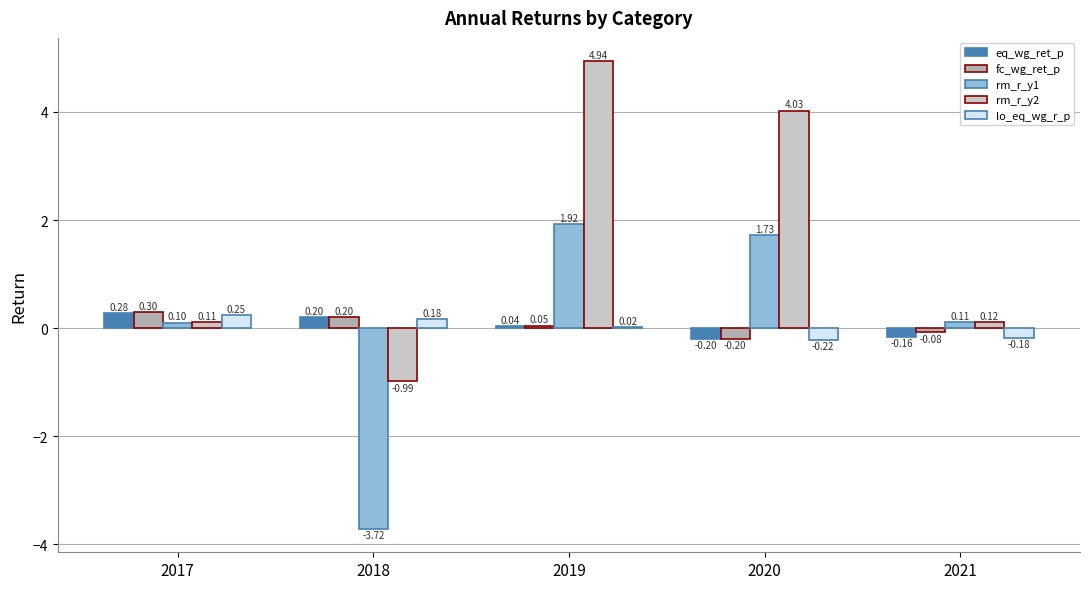

How many data points does each series have?

5